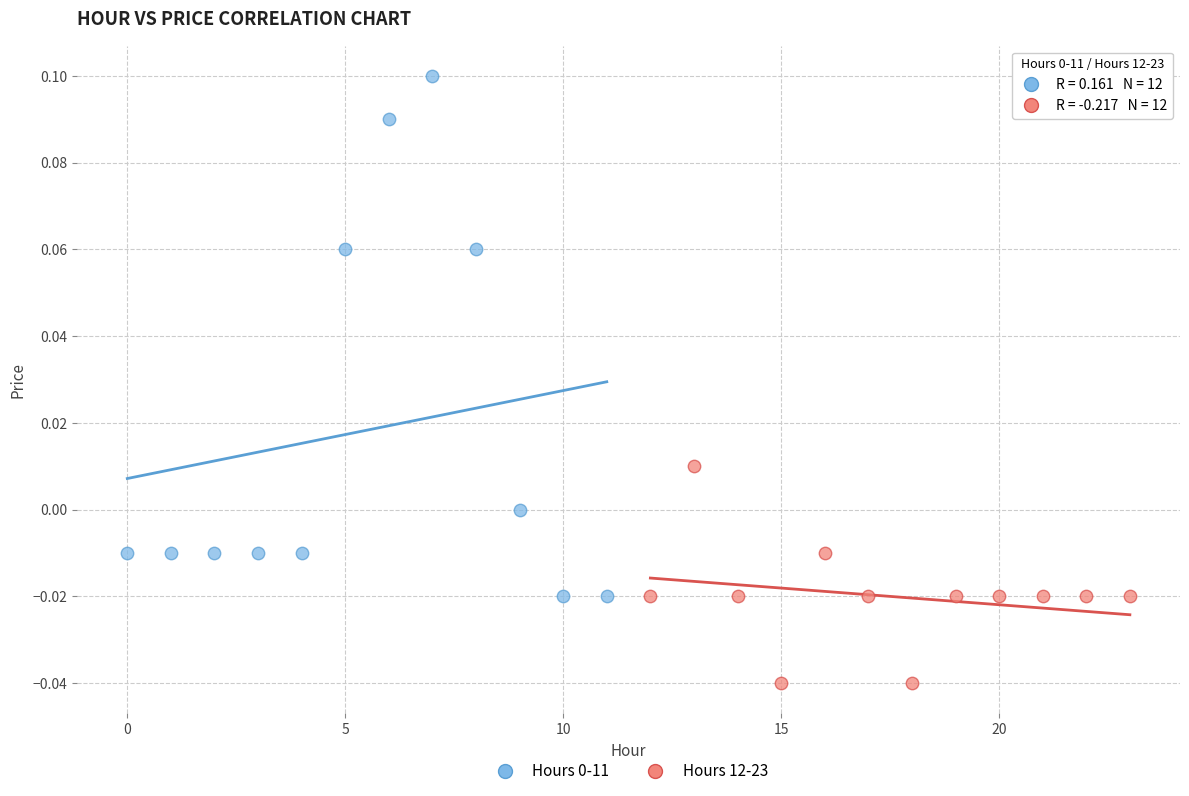

Which series contains the lowest Y value?

Hours 12-23